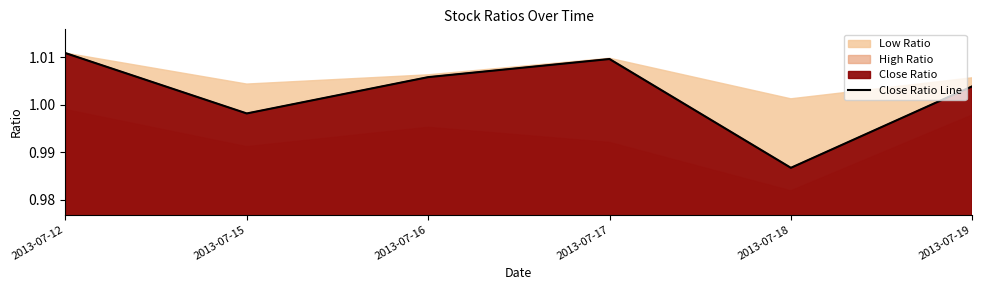

The chart shows a value of 1.4 at 2013-07-17. True or false?

False